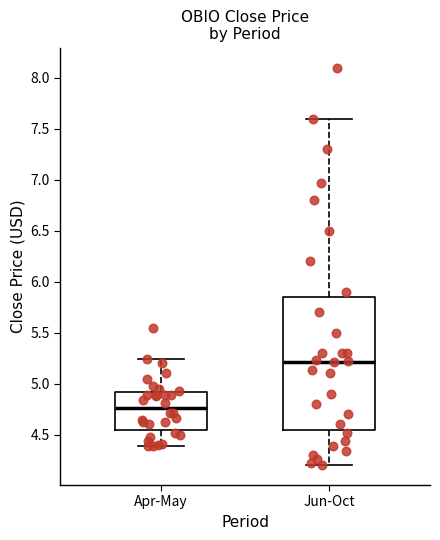

Reading left to right, read every box against the y-axis: the position of its median line, the range the box covers, and the ends of its whiskers. The values are not printed on the chart, so give them approximately, as read against the axis.

Apr-May: median 4.75, box 4.55 to 4.90, whiskers 4.40 to 5.25
Jun-Oct: median 5.20, box 4.55 to 5.85, whiskers 4.20 to 7.60